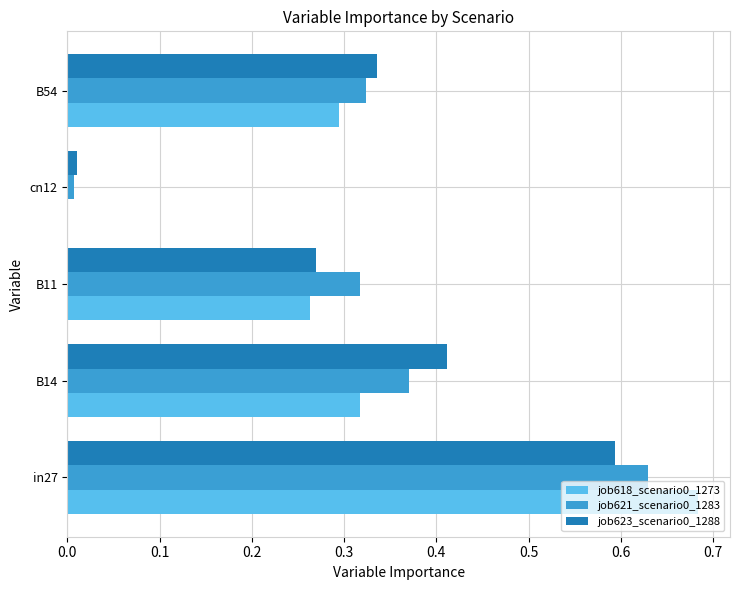

What is the sum of the job623_scenario0_1288 values at B54 and in27?

0.9